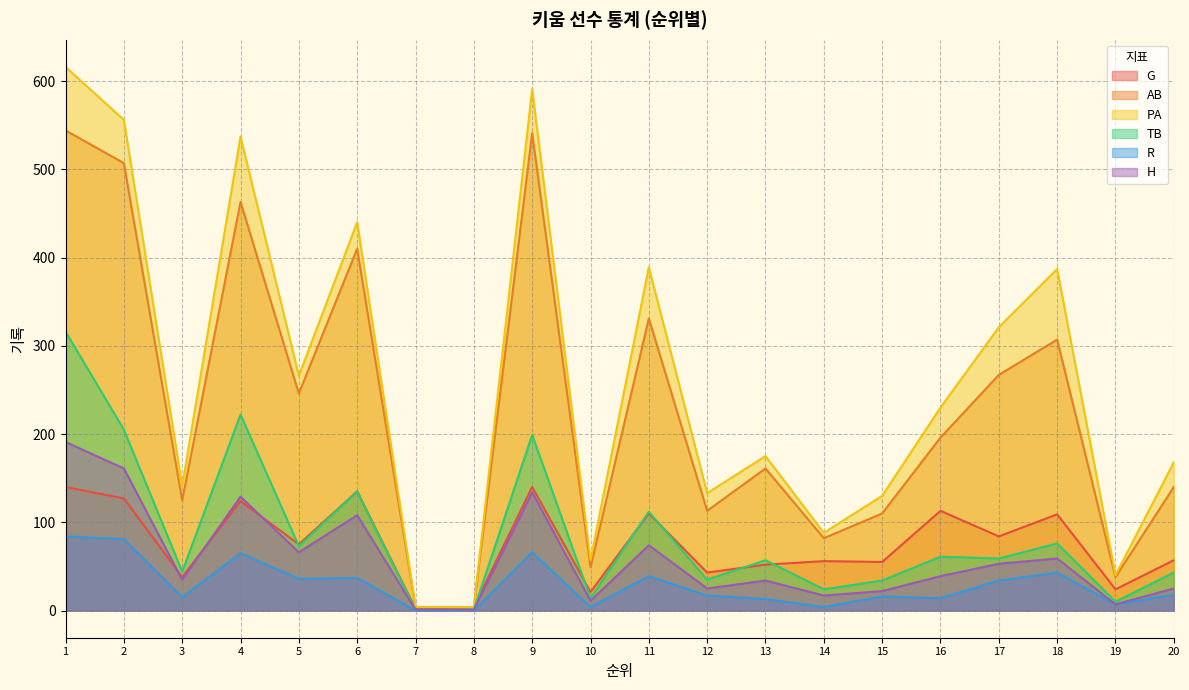

Rank the series at 9 from lowest to highest value.

R, H, G, TB, AB, PA